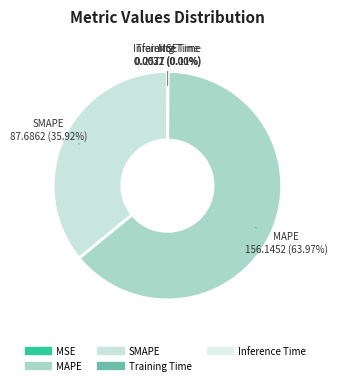

To the nearest percent, what is the difference between the largest and smallest slice percentages?

64%